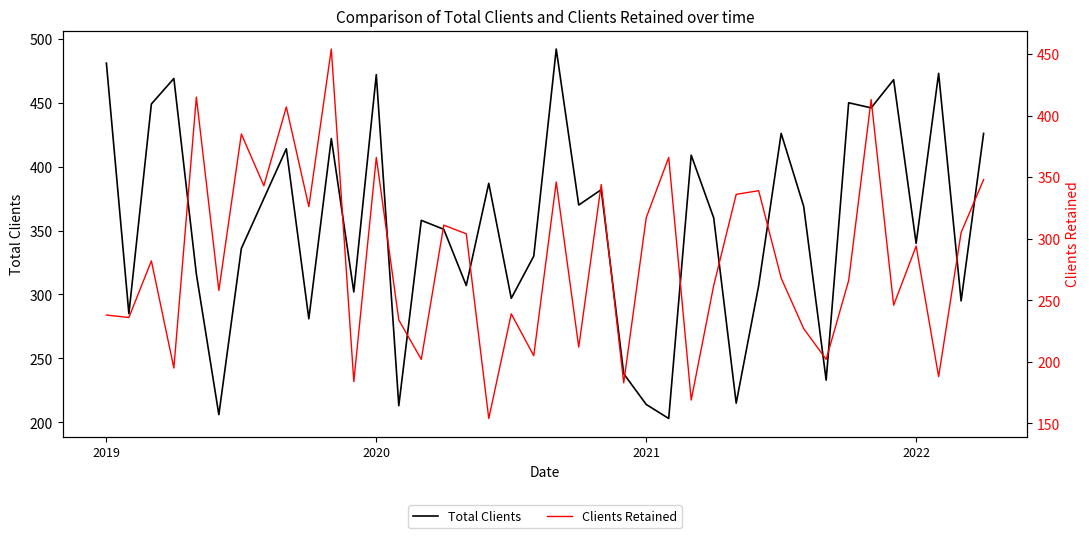

How many lines are shown in the chart?

2